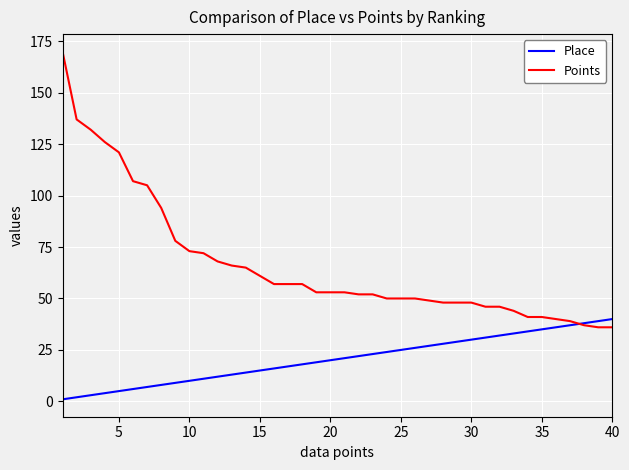

How many intersections are there between Points and Place?

1